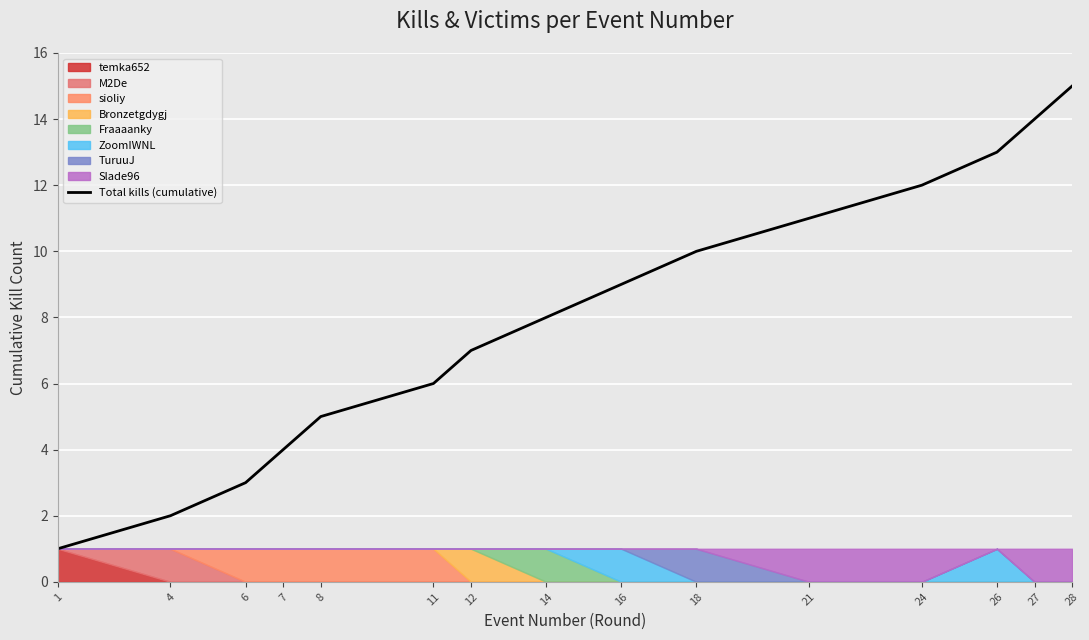

What is the difference between the second highest and minimum values?

13